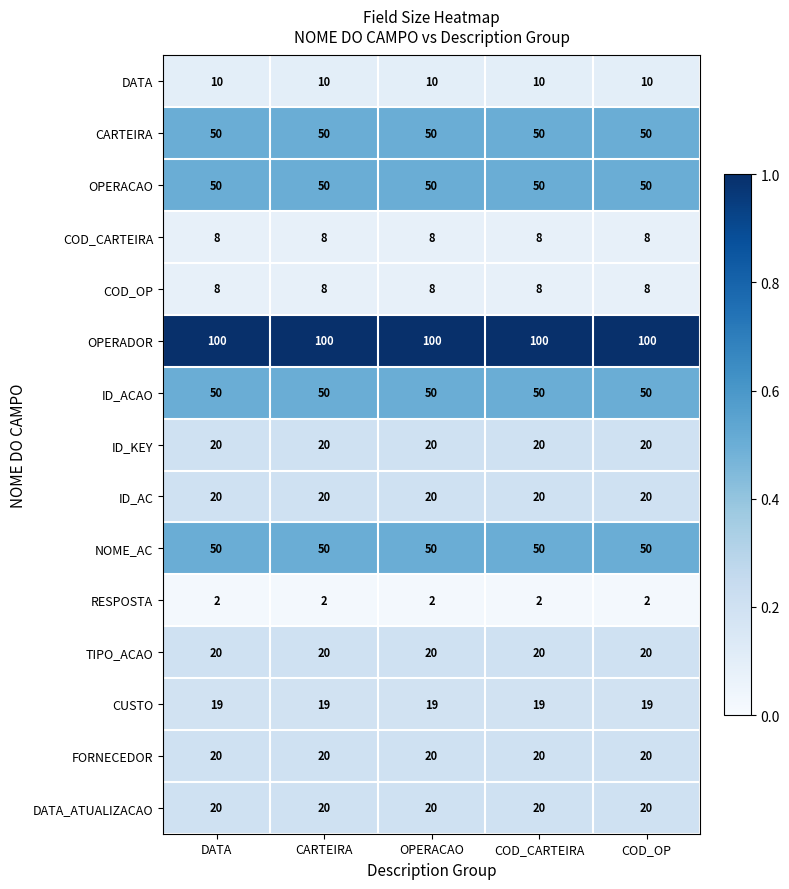

How many series are shown in this chart?

15